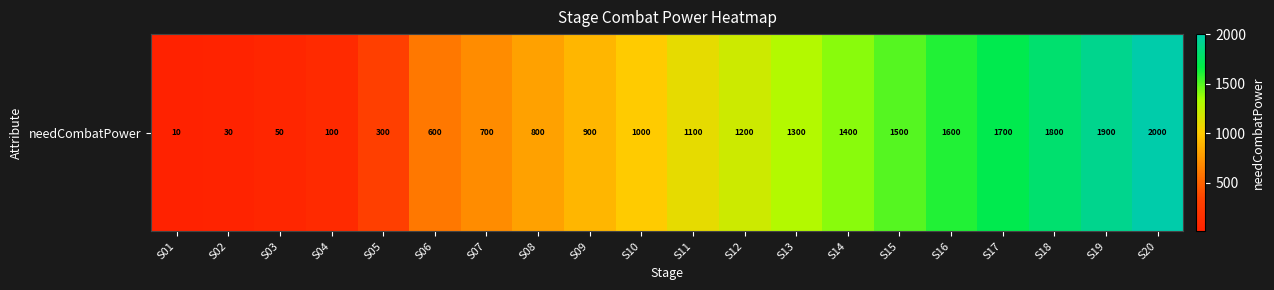

List the labels in order of value, smallest first.

S01, S02, S03, S04, S05, S06, S07, S08, S09, S10, S11, S12, S13, S14, S15, S16, S17, S18, S19, S20